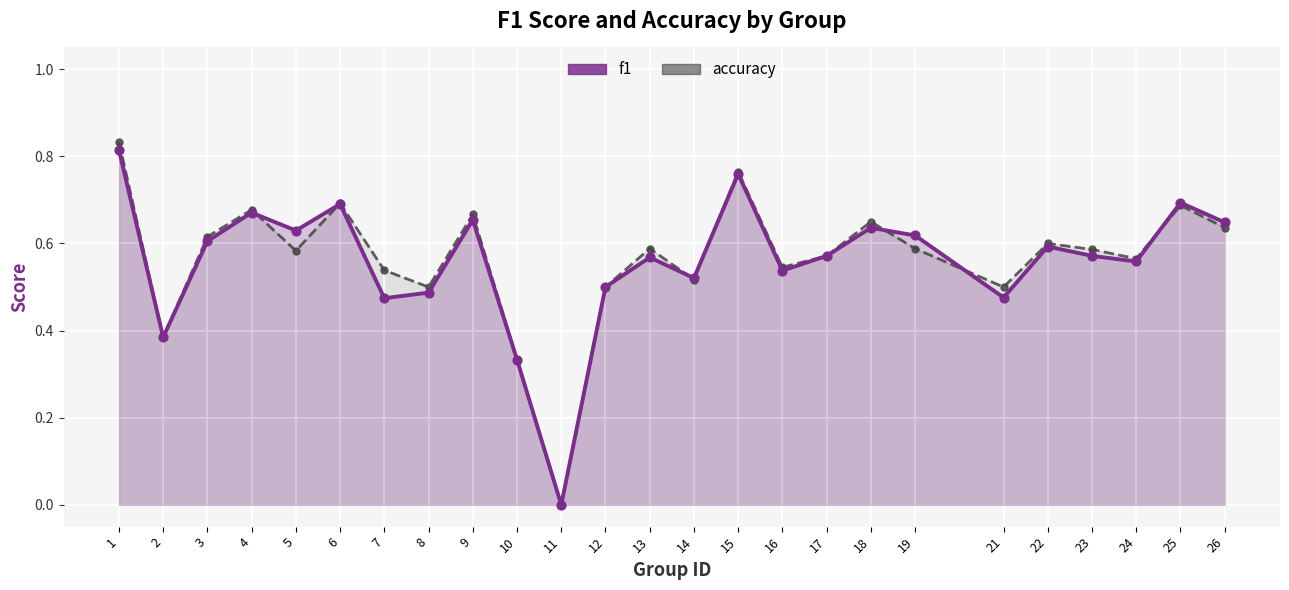

Which series reaches the maximum Y coordinate?

accuracy